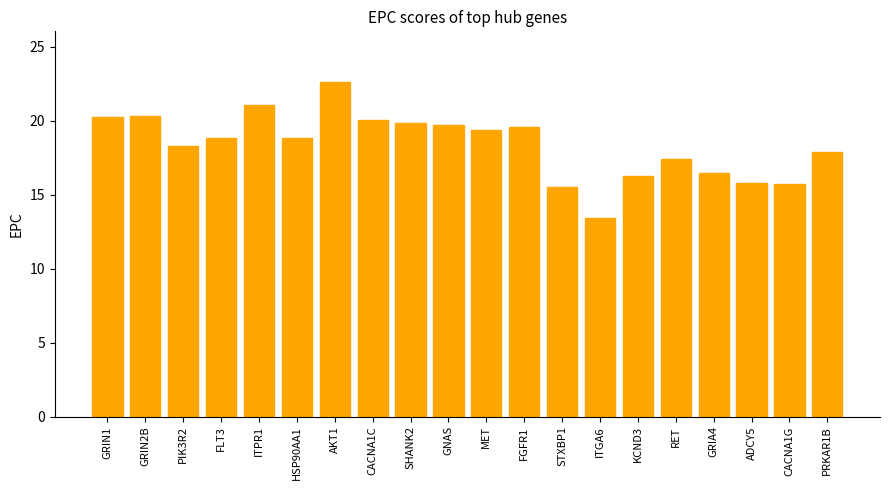

Are the bars grouped side by side (vs. stacked)?

No